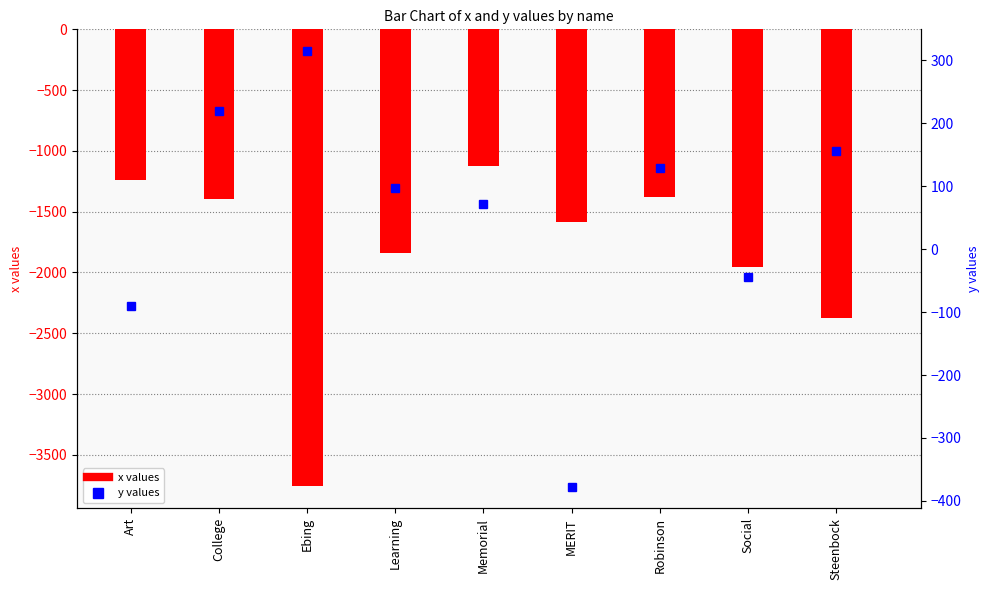

At MERIT, list the series in order from largest to smallest.

y values, x values